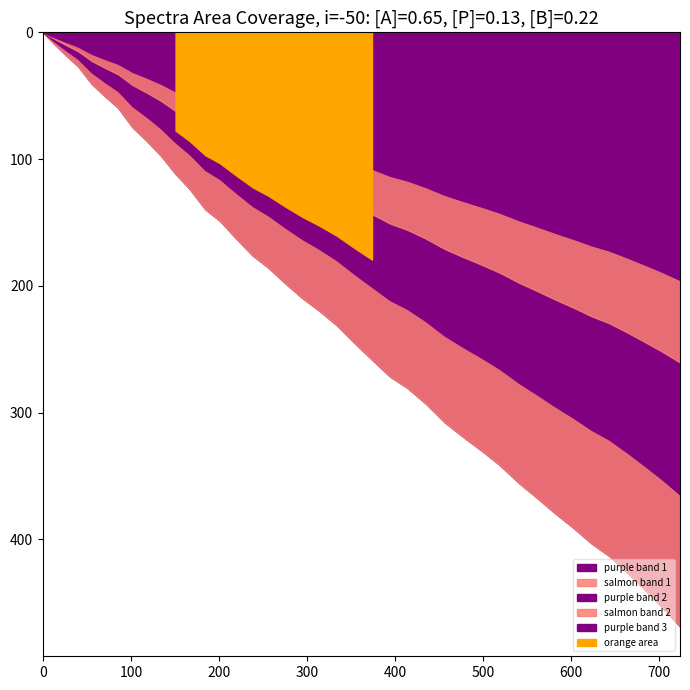

Rank the categories by y value from highest to lowest.

39, 38, 37, 36, 35, 34, 33, 32, 31, 30, 29, 28, 27, 26, 25, 24, 23, 22, 21, 20, 19, 18, 17, 16, 15, 14, 13, 12, 11, 10, 9, 8, 7, 6, 5, 4, 3, 2, 1, 0